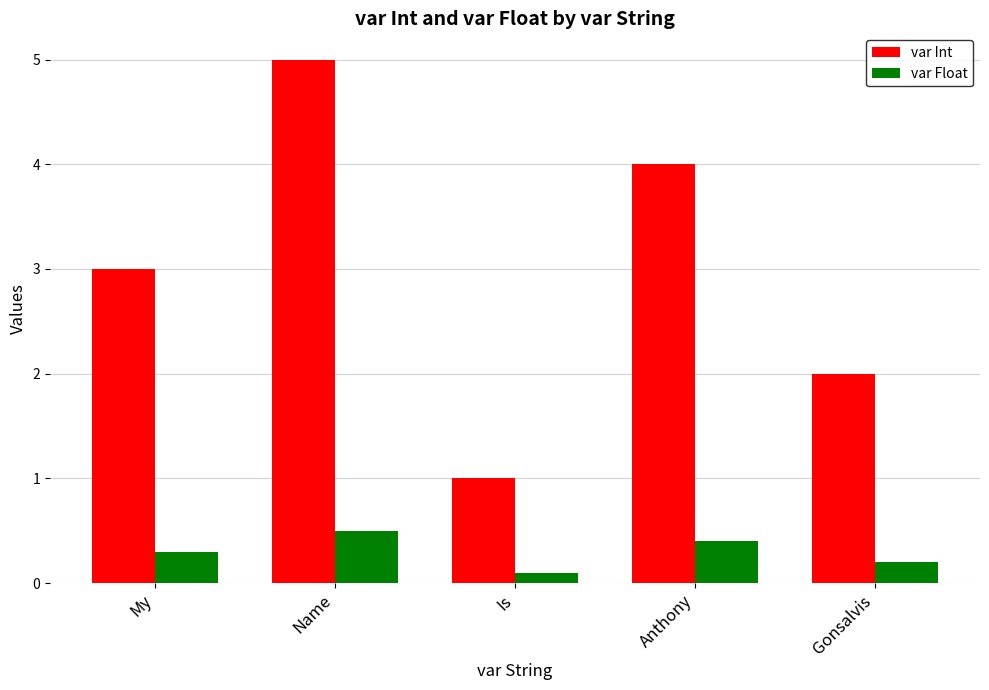

List the series in order of their overall mean, lowest first.

var Float, var Int